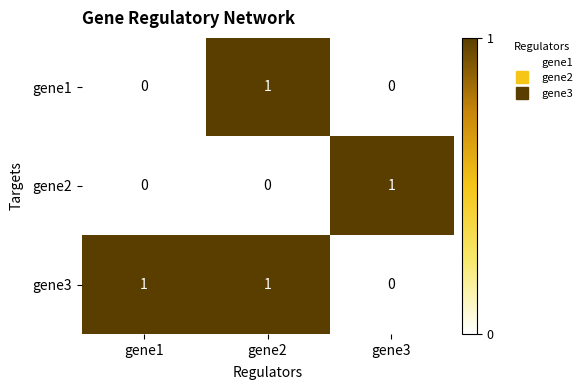

At which label is gene3 closest to 0?

gene3